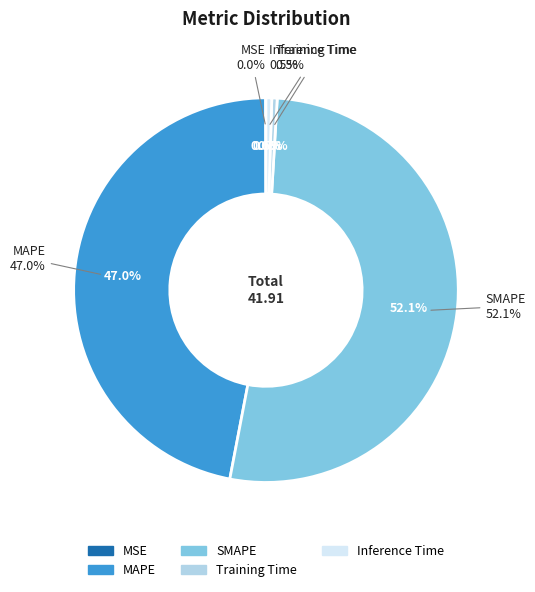

Rank the categories by value from lowest to highest.

MSE, Training Time, Inference Time, MAPE, SMAPE